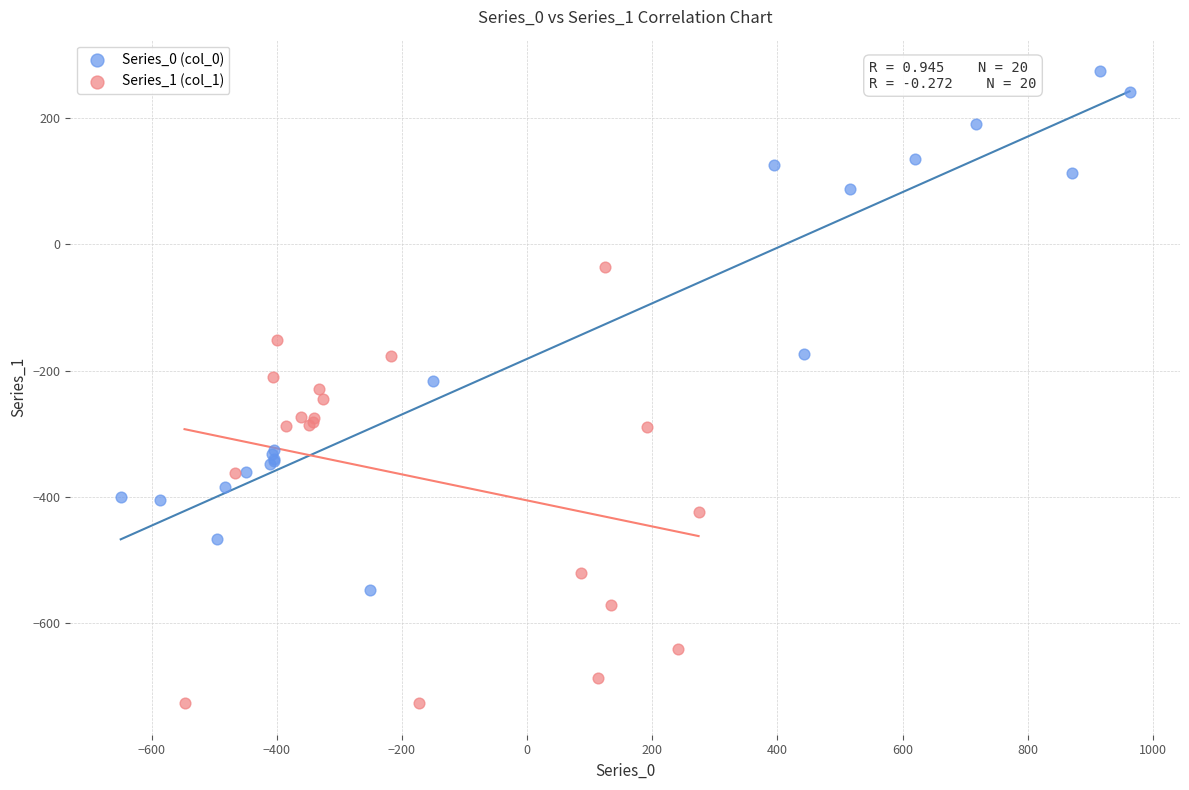

Which series contains the lowest Y value?

Series_1 (col_1)